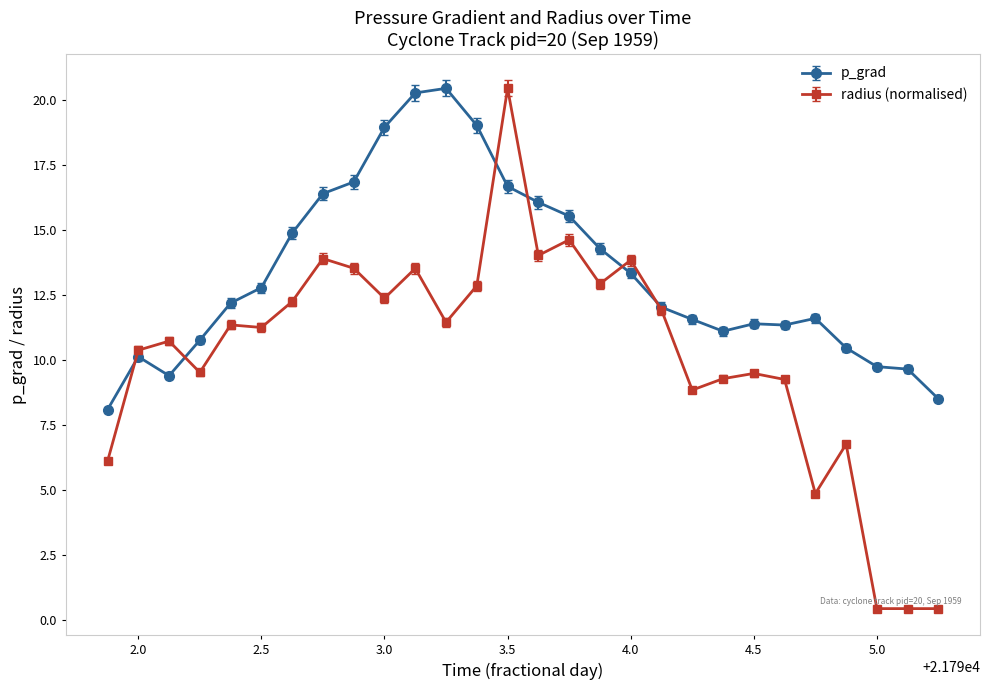

In p_grad, how many points are higher than both neighbors (excluding endpoints)?

4